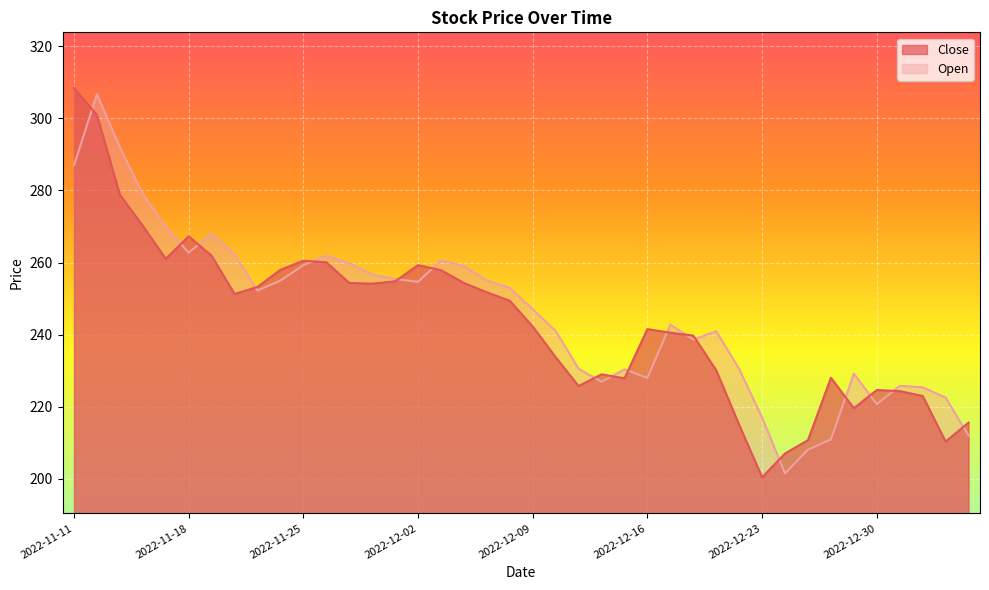

What is the difference between the Close values at 2023-01-05 and 2022-12-05?

42.3